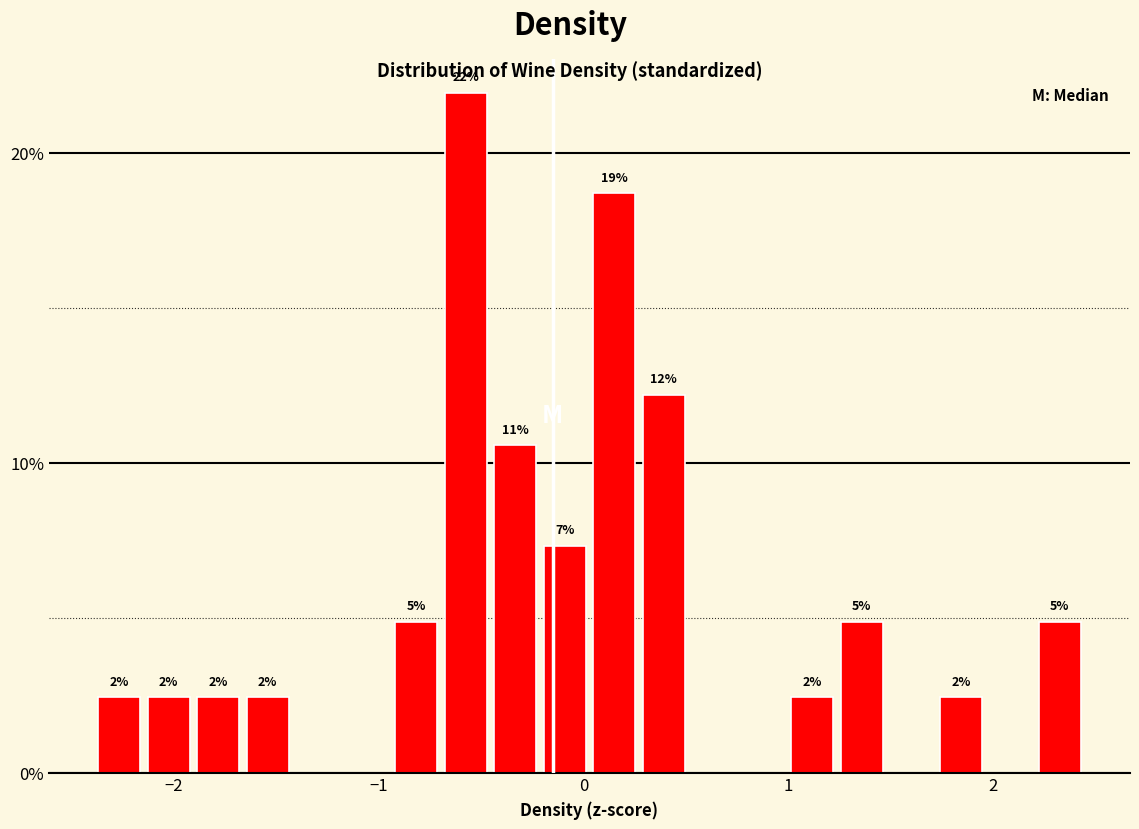

Around what value on the x-axis is the tallest bar? Give the approximate position of its centre, as read against the axis.

-0.6